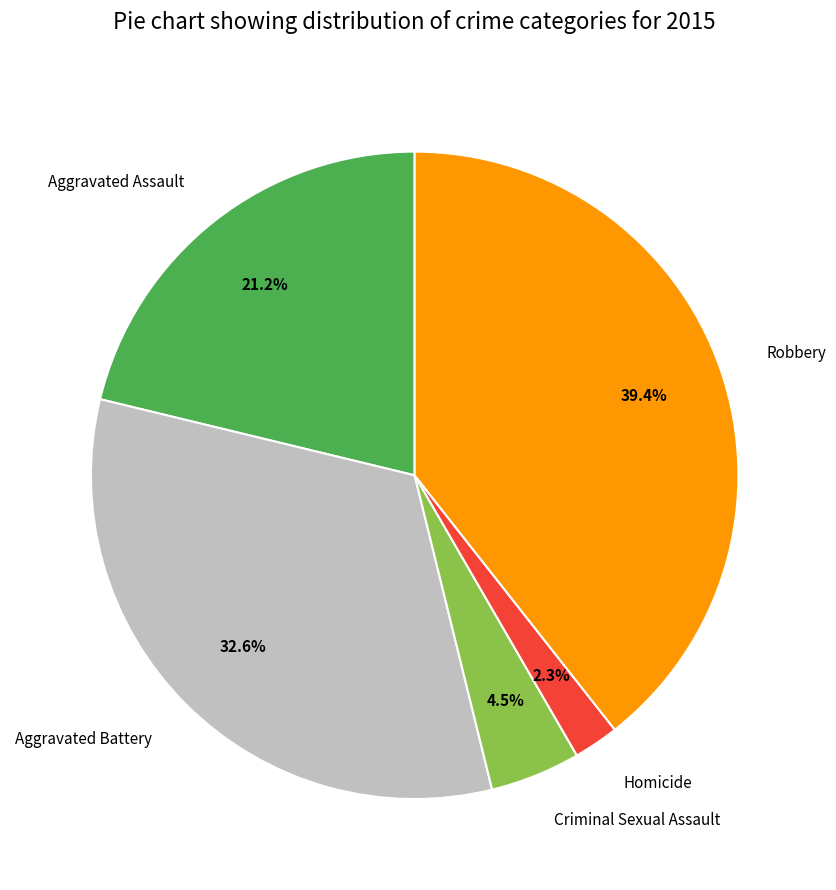

How many slices are in this pie chart?

5